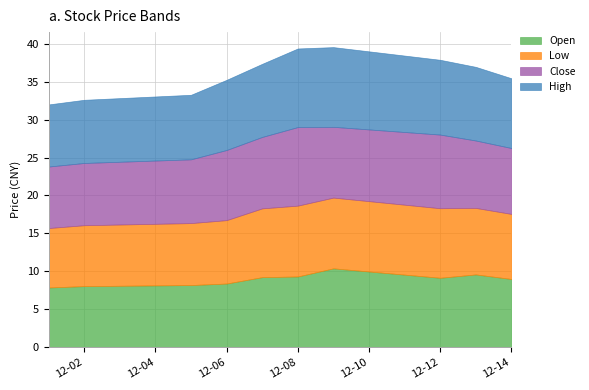

Where is Open nearest to the value 9?

2022-12-14